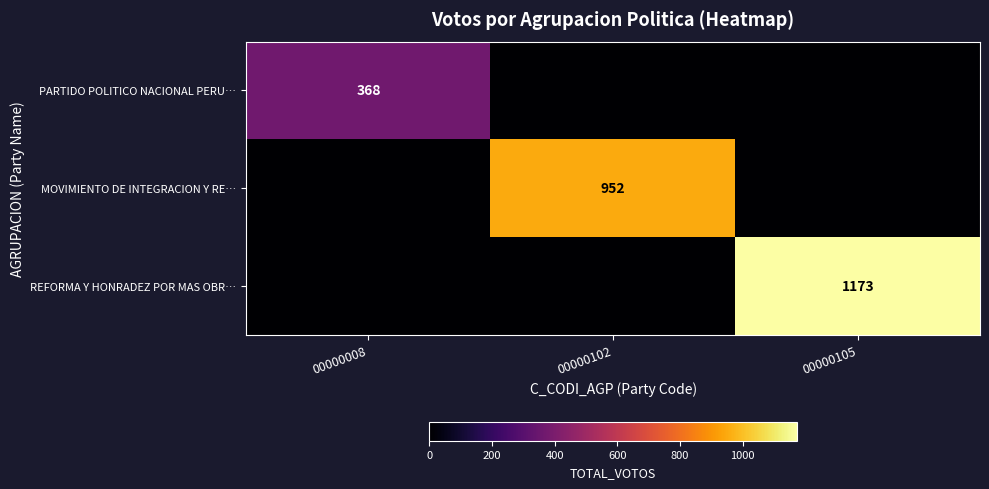

Is it true that MOVIMIENTO DE INTEGRACION Y RE… equals 374 at 00000102?

False